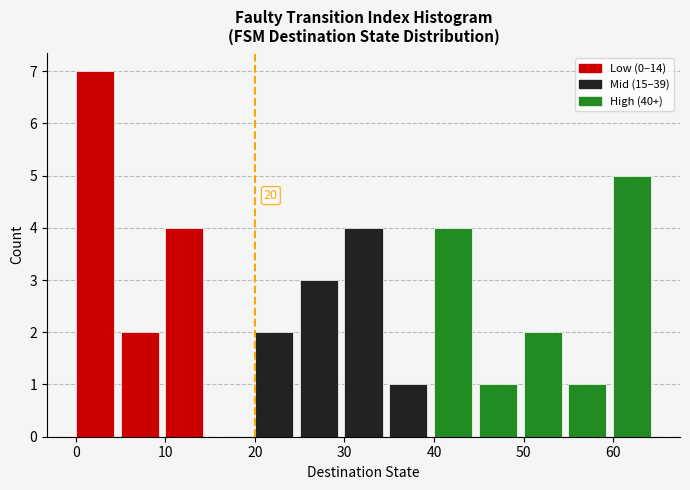

Which range on the x-axis has the tallest bar?

0 to 5